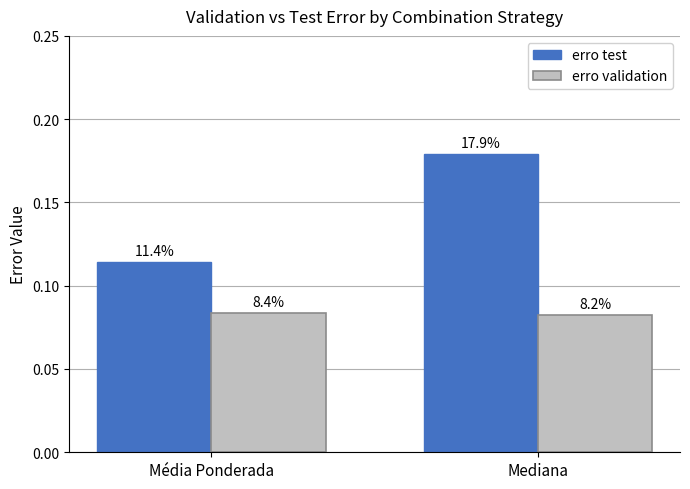

Which category has the highest value across all series?

Mediana